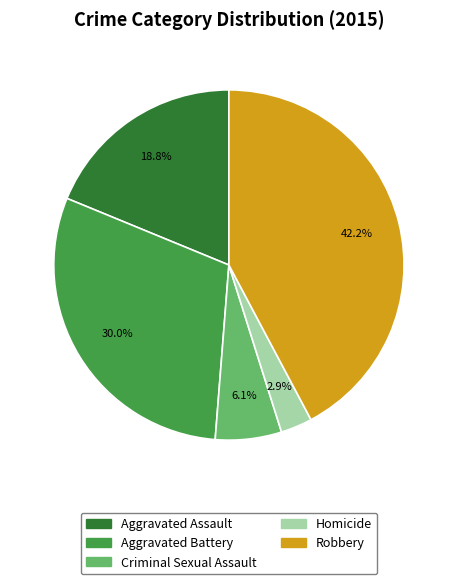

To the nearest percent, what portion does Criminal Sexual Assault represent?

6%